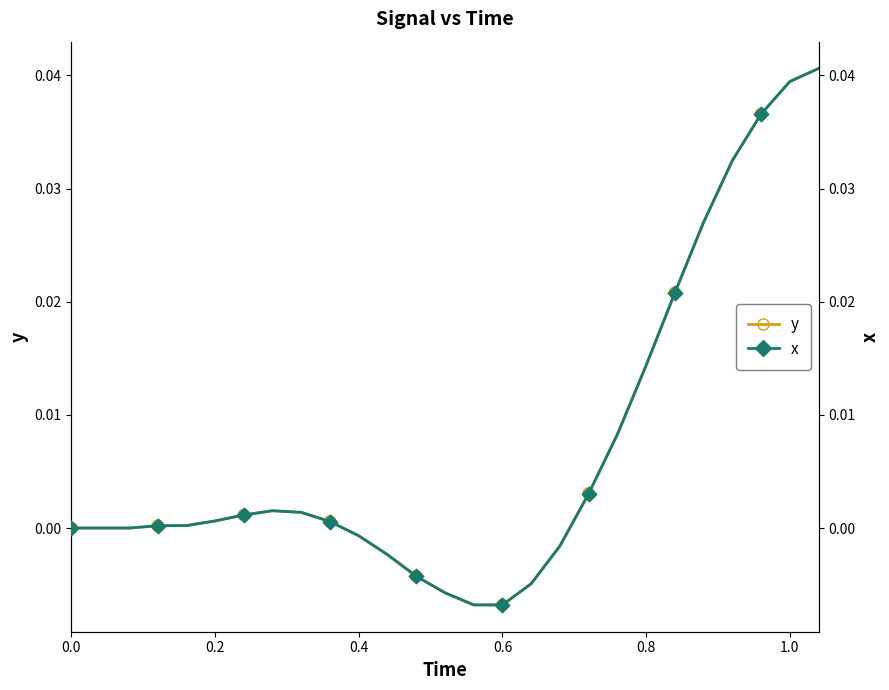

Which series contains the lowest Y value?

y